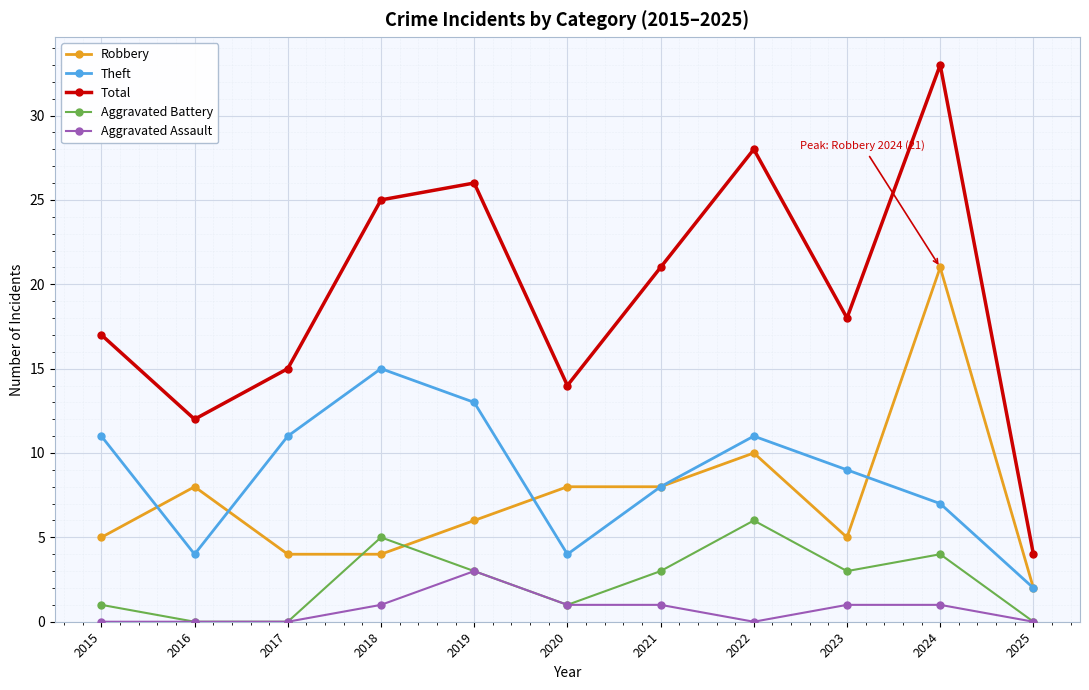

List the series in order of their peak value, highest first.

Total, Robbery, Theft, Aggravated Battery, Aggravated Assault